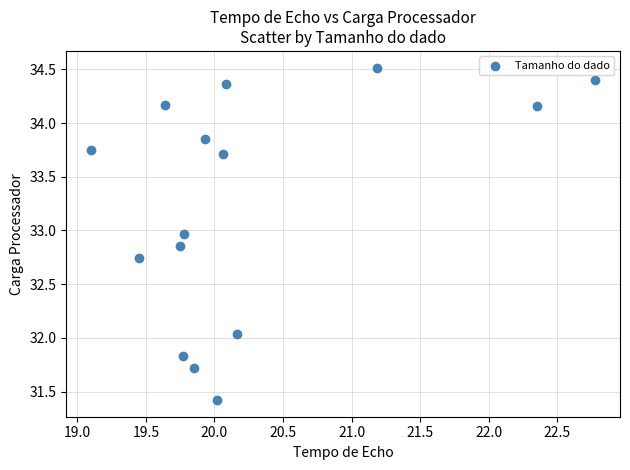

What is the range of Y values (max minus min)?

3.1